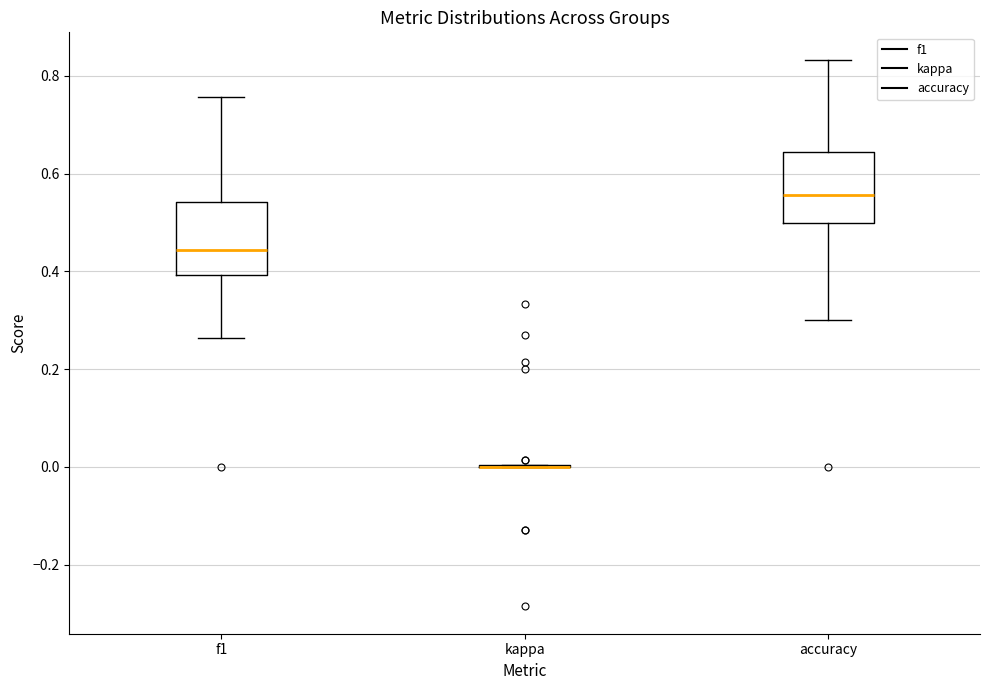

Reading left to right, transcribe this box plot: for each box, give where its median line is, the range the box spans, and where its two whiskers end, as read against the y-axis. The values are not printed on the chart, so give them approximately, as read against the axis.

f1: median 0.44, box 0.40 to 0.54, whiskers 0.26 to 0.76
kappa: box collapsed to a line at 0.00, whiskers 0.00 to 0.00
accuracy: median 0.56, box 0.50 to 0.64, whiskers 0.30 to 0.84